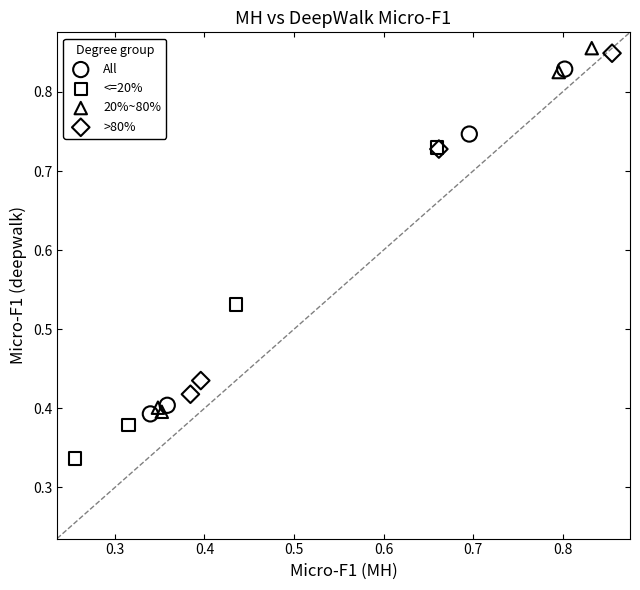

Which series has the widest spread of Y values?

20%~80%